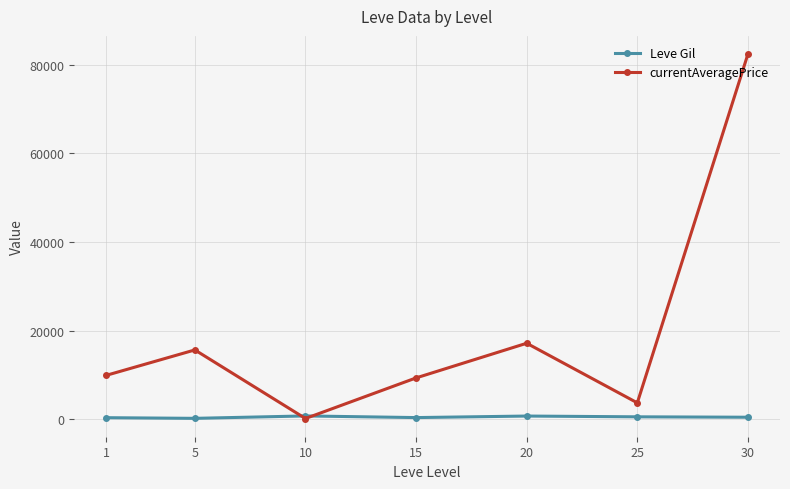

What is the greatest value displayed?

82421.0